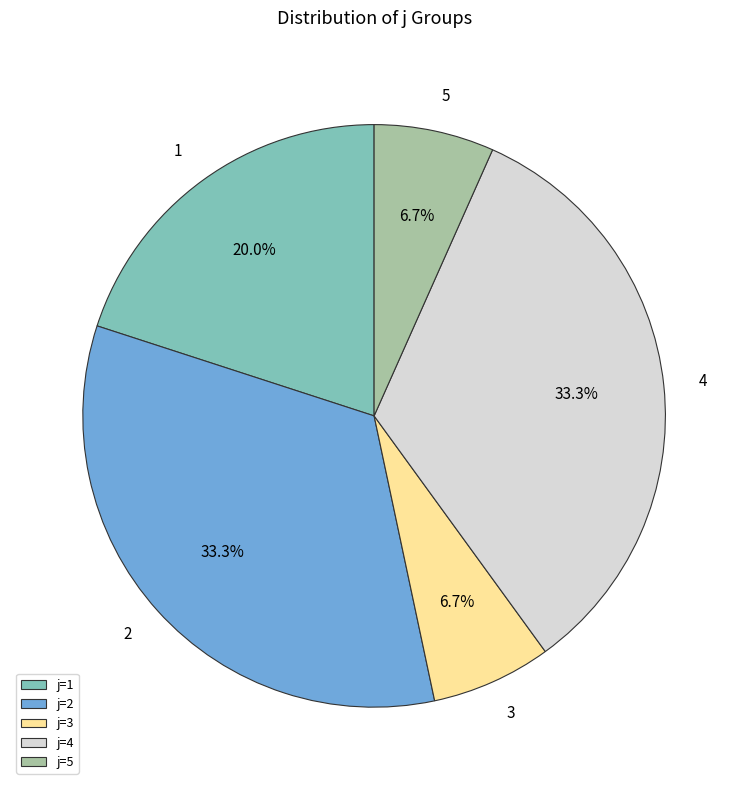

Does j=2 account for over 50% of the chart?

No